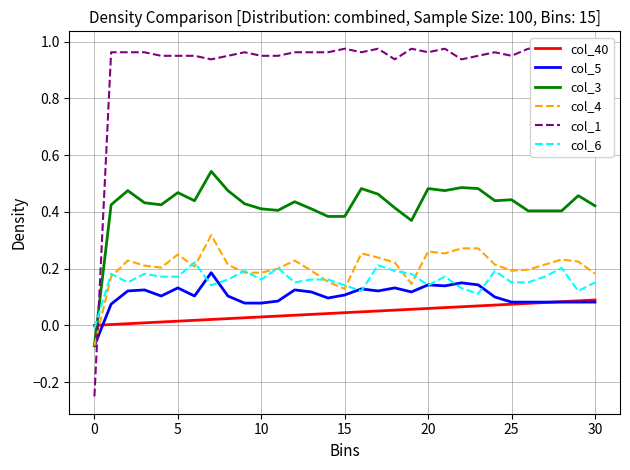

Which series has the largest total across all categories?

col_1